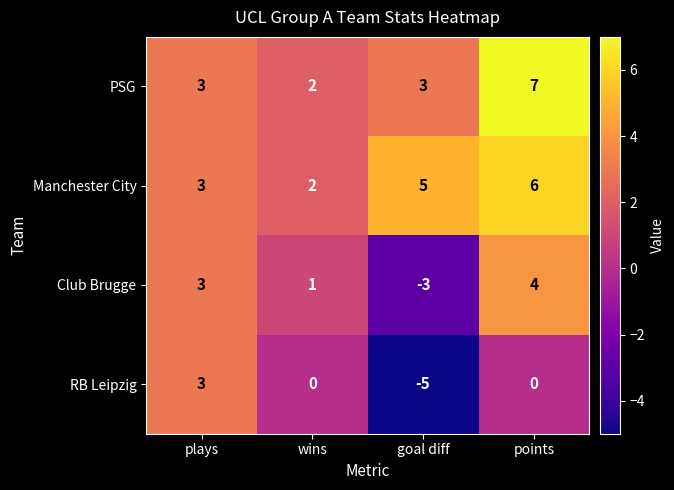

At which category is the sum across all series the highest?

points